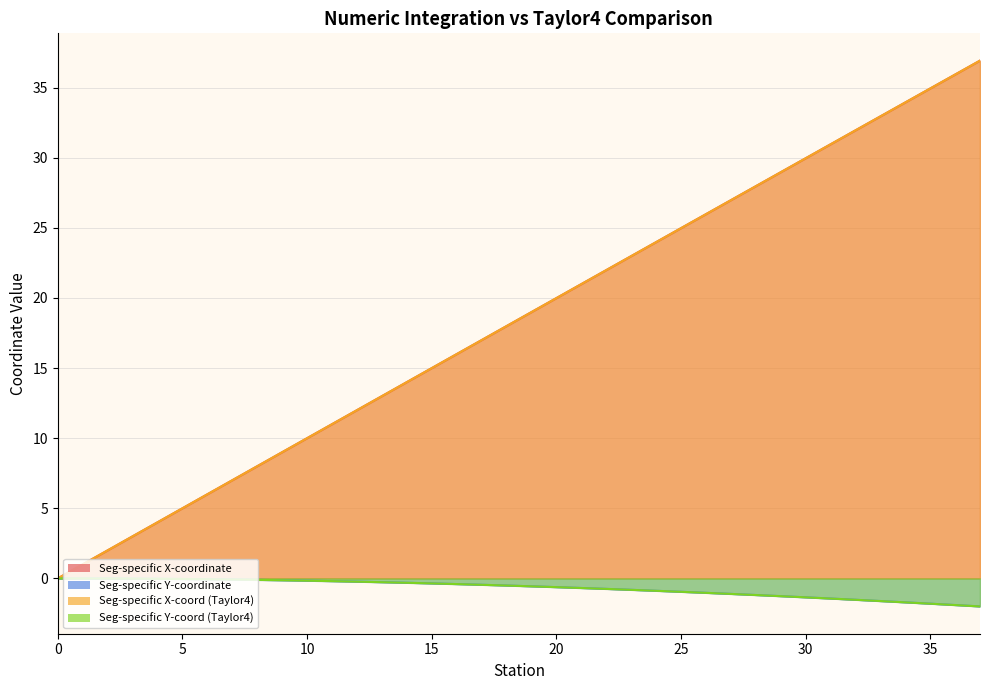

Which series has the largest total across all categories?

Seg-specific X-coordinate